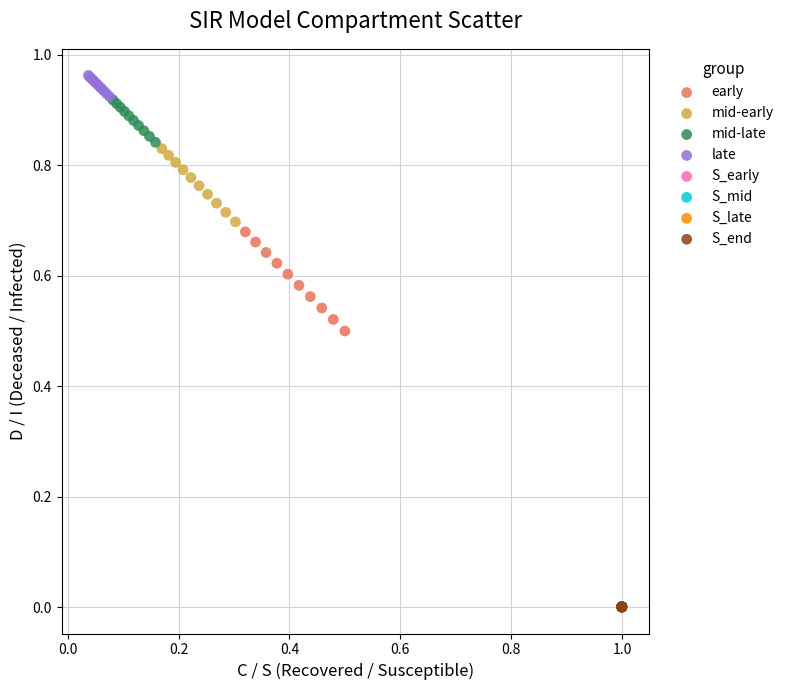

Which series has the widest spread of Y values?

early